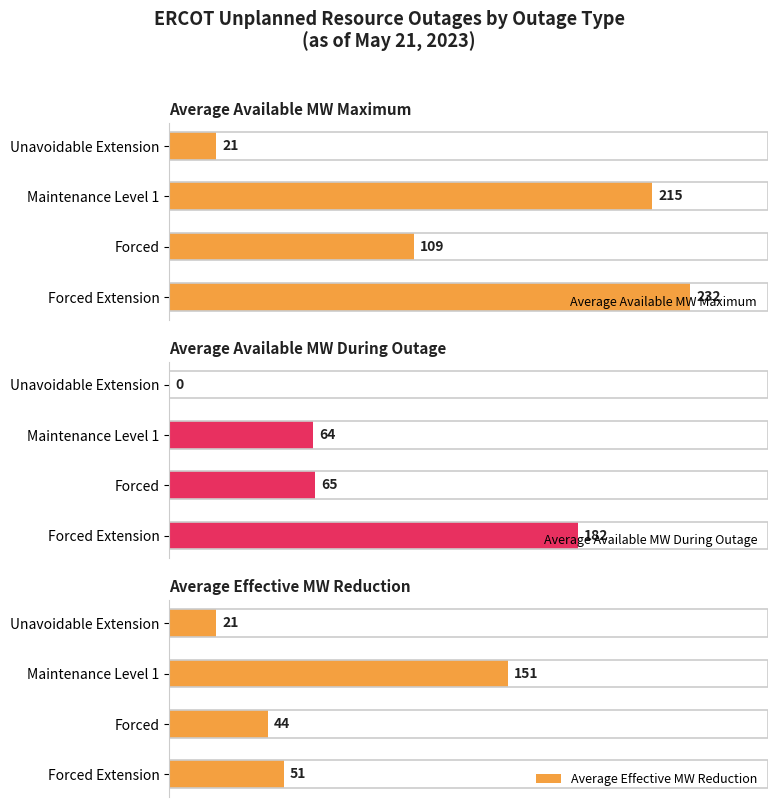

How many positive values does the Average Available MW During Outage series have?

3